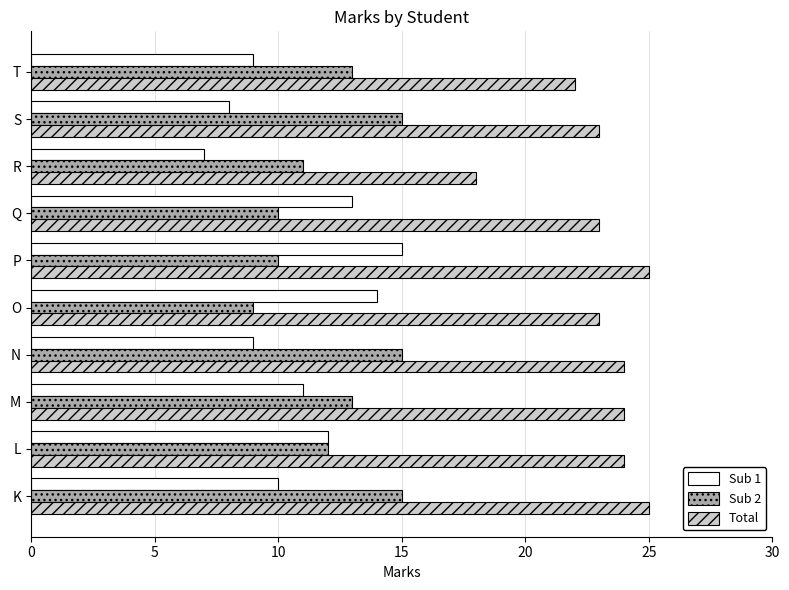

Rank the series at R from highest to lowest value.

Total, Sub 2, Sub 1